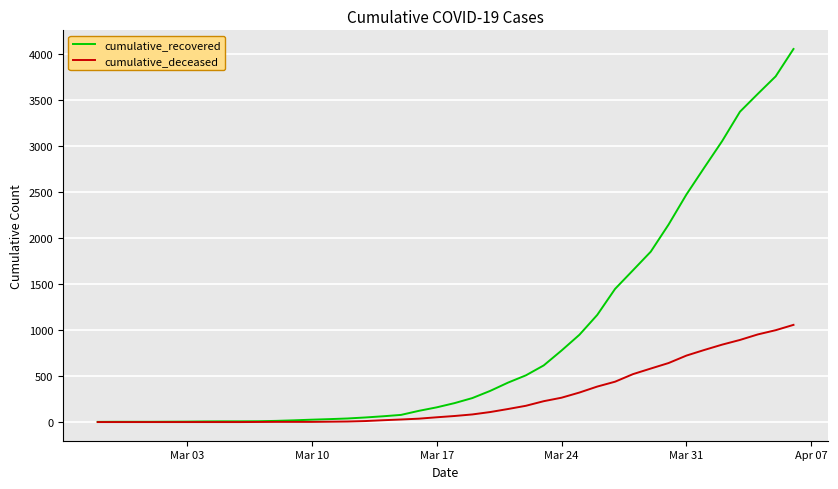

List the series in order of their peak value, highest first.

cumulative_recovered, cumulative_deceased